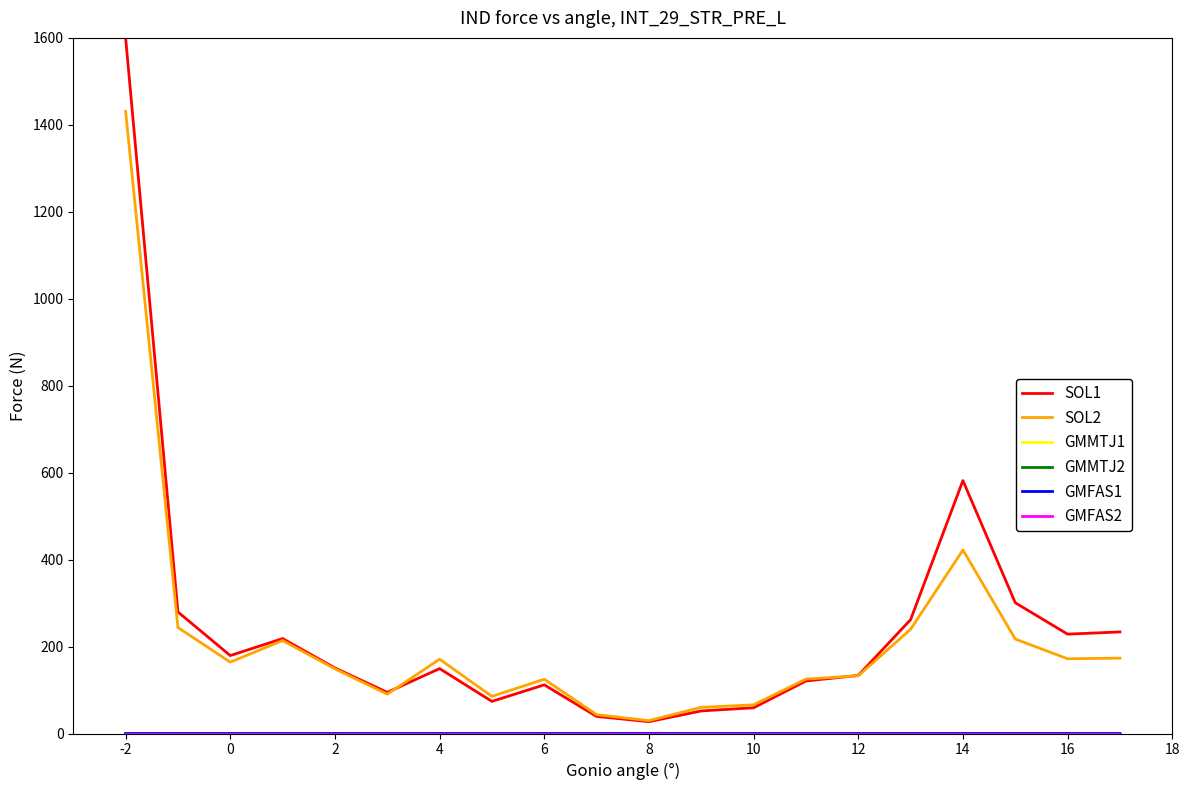

What is the maximum value shown in the chart?

1600.0